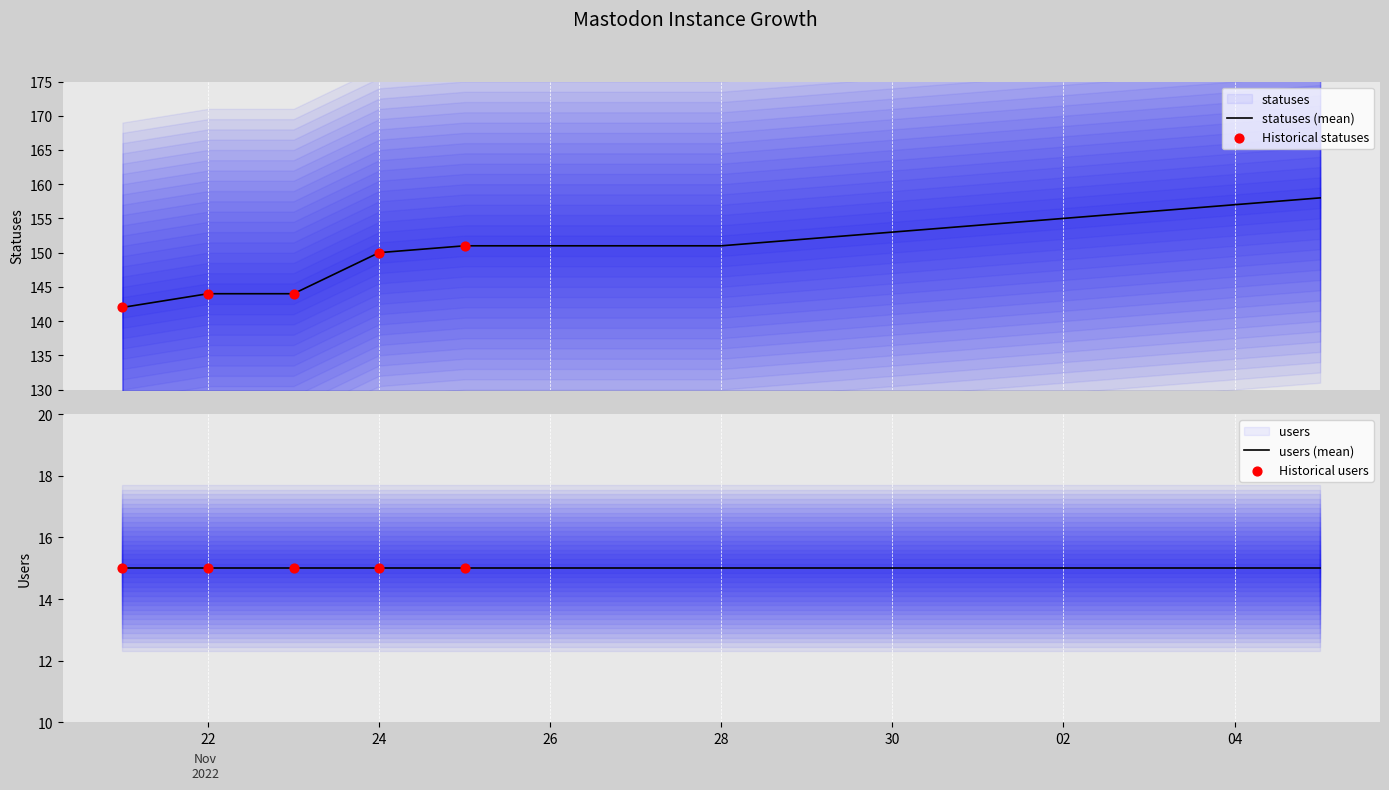

Approximately how many times larger is the value at 2022-12-01 compared to 2022-11-21?

1.1